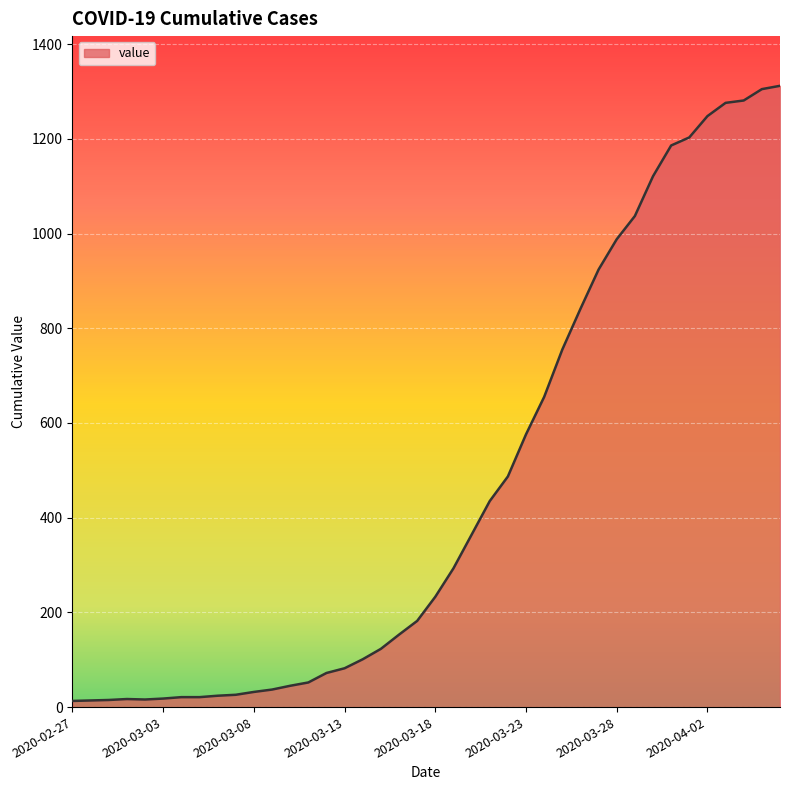

What is the maximum value shown in the chart?

1312